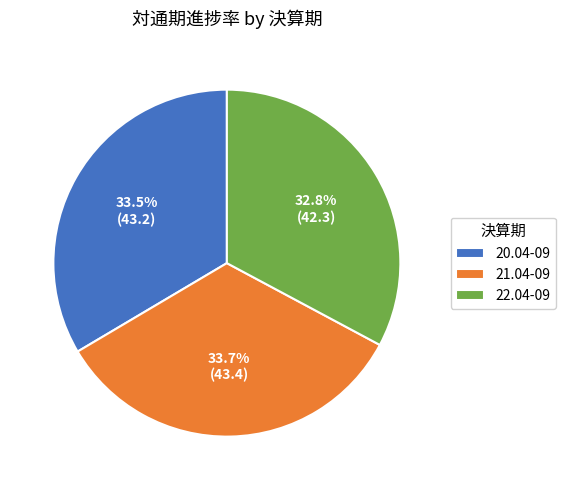

Does 21.04-09 account for over 50% of the chart?

No